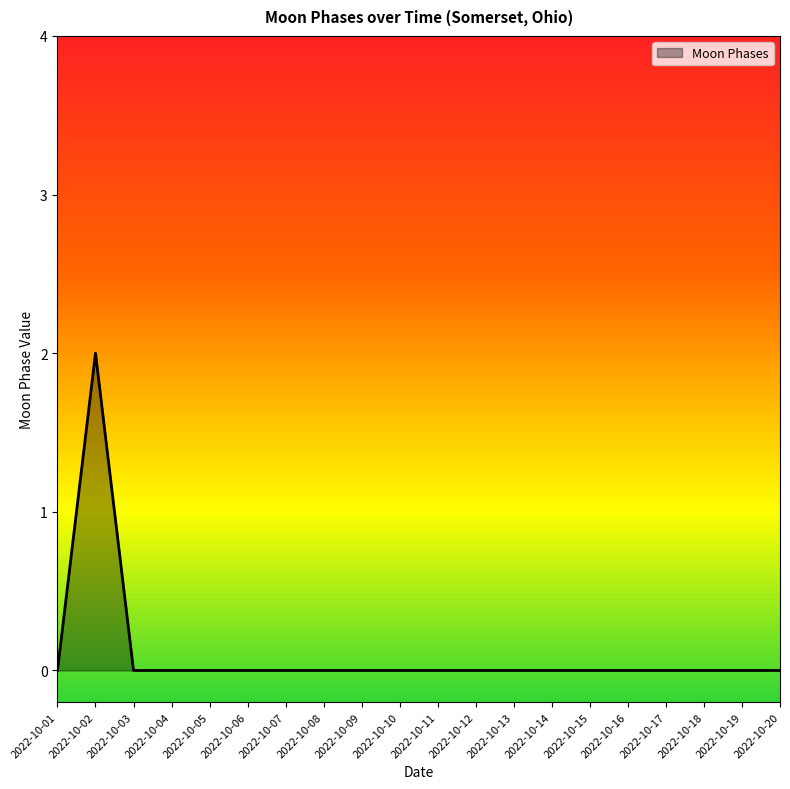

True or false: the data shows 3 at 2022-10-02.

False